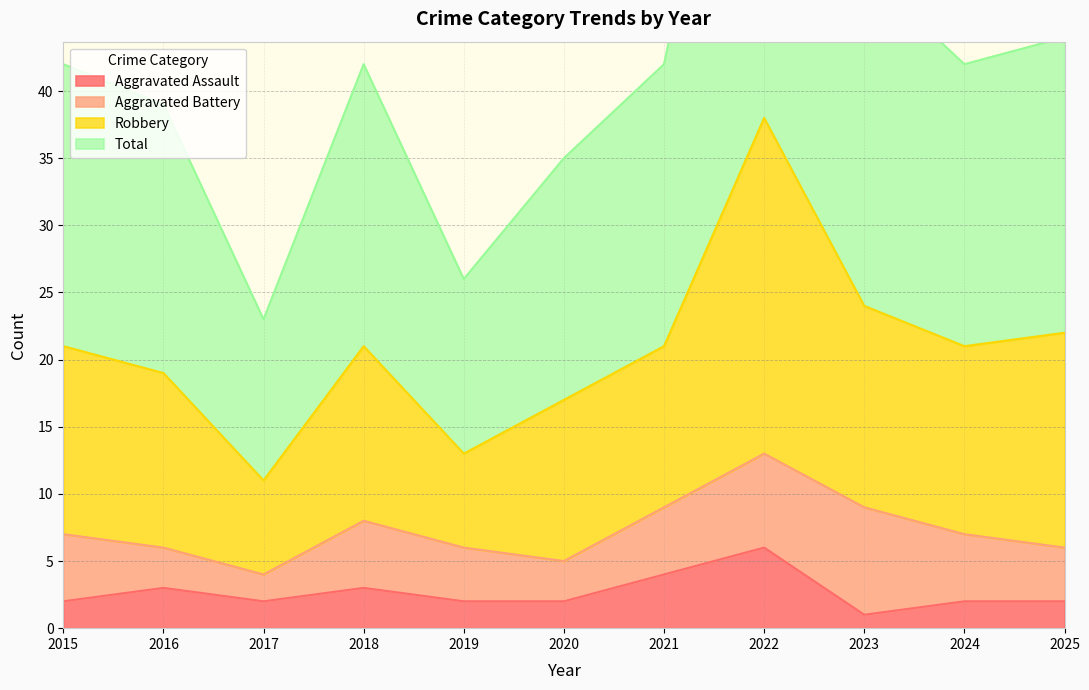

What value does the Aggravated Assault series have at 2022?

6